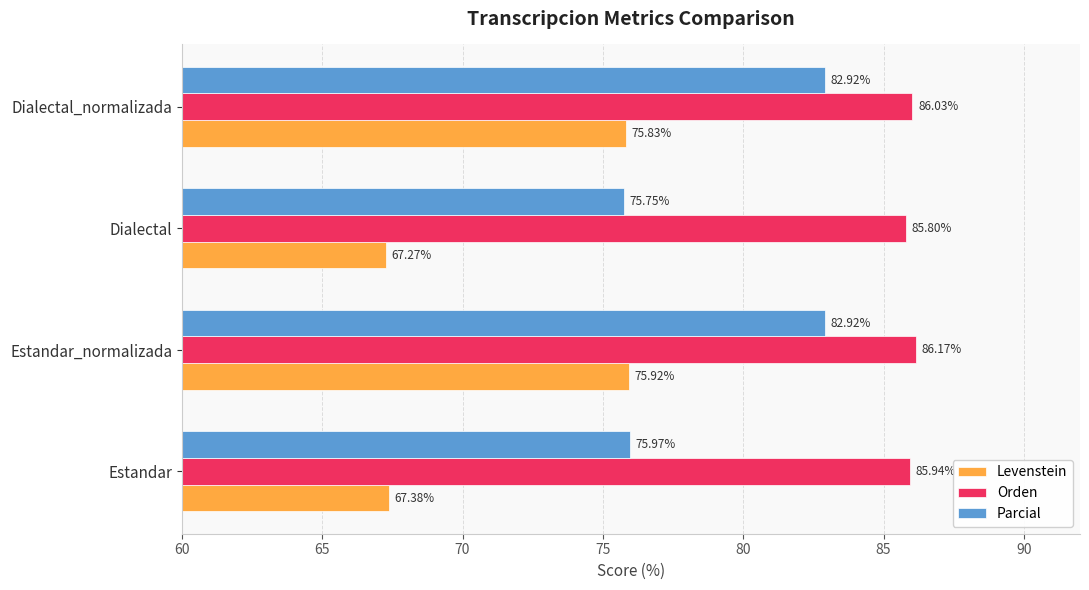

What is the difference between the maximum and minimum values in the Parcial series?

7.2